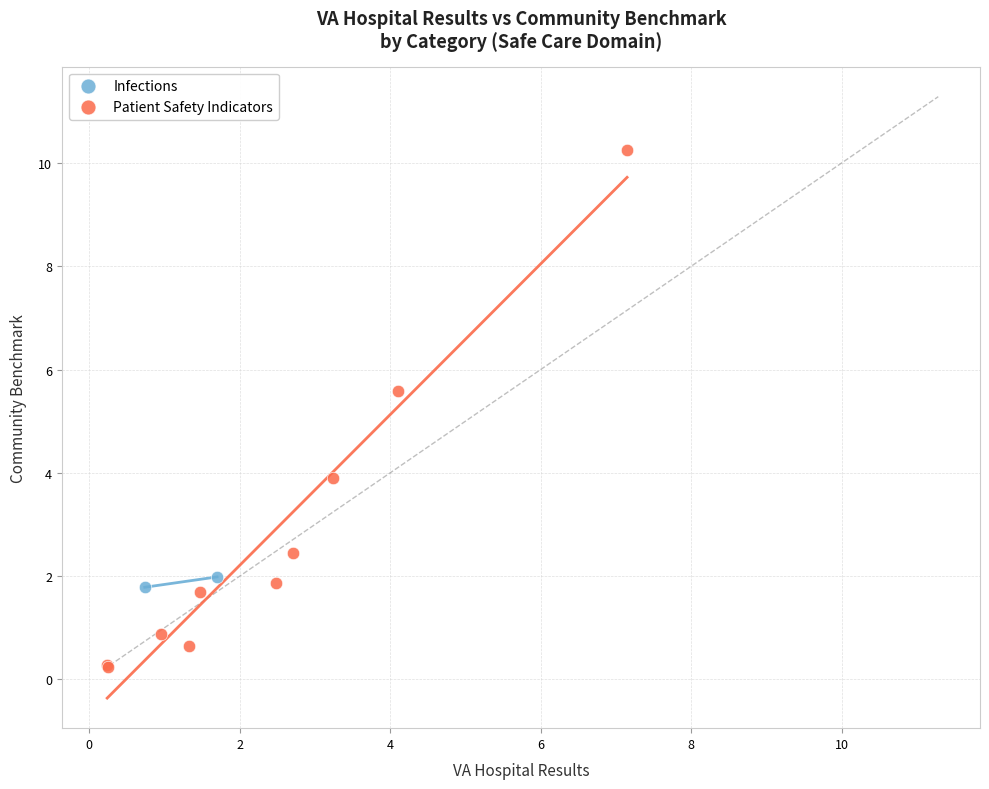

What are all the series names shown in the legend?

Infections, Patient Safety Indicators